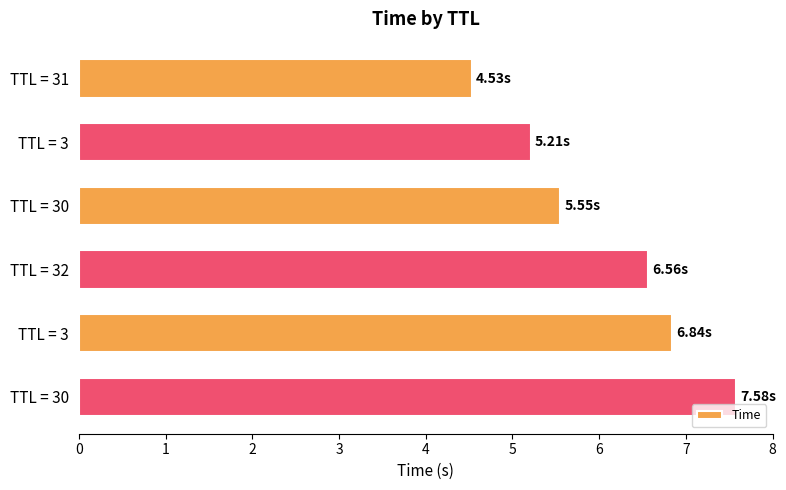

How many series are shown in this chart?

1